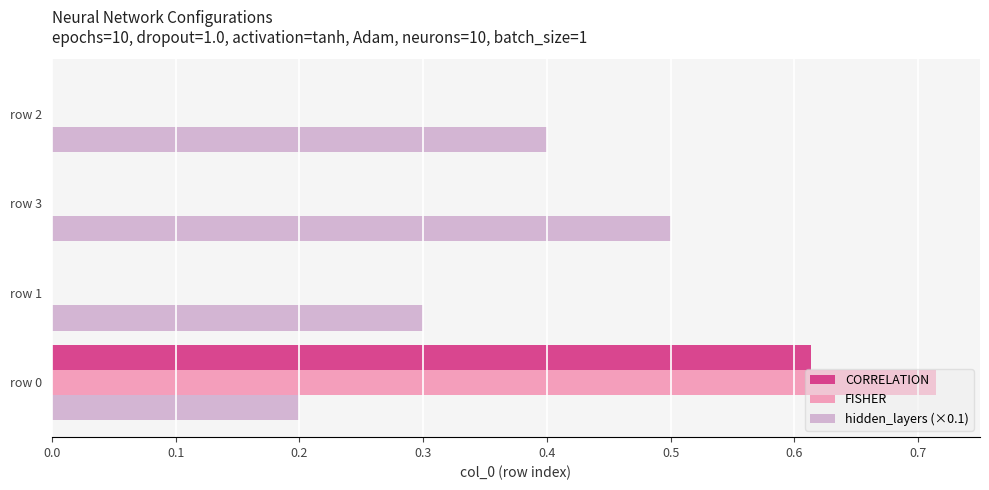

At which label does hidden_layers (×0.1) reach its peak?

row 3